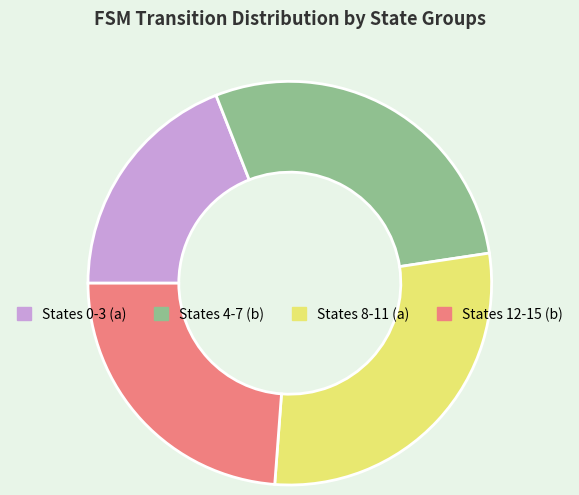

Is there a majority slice in this chart?

No